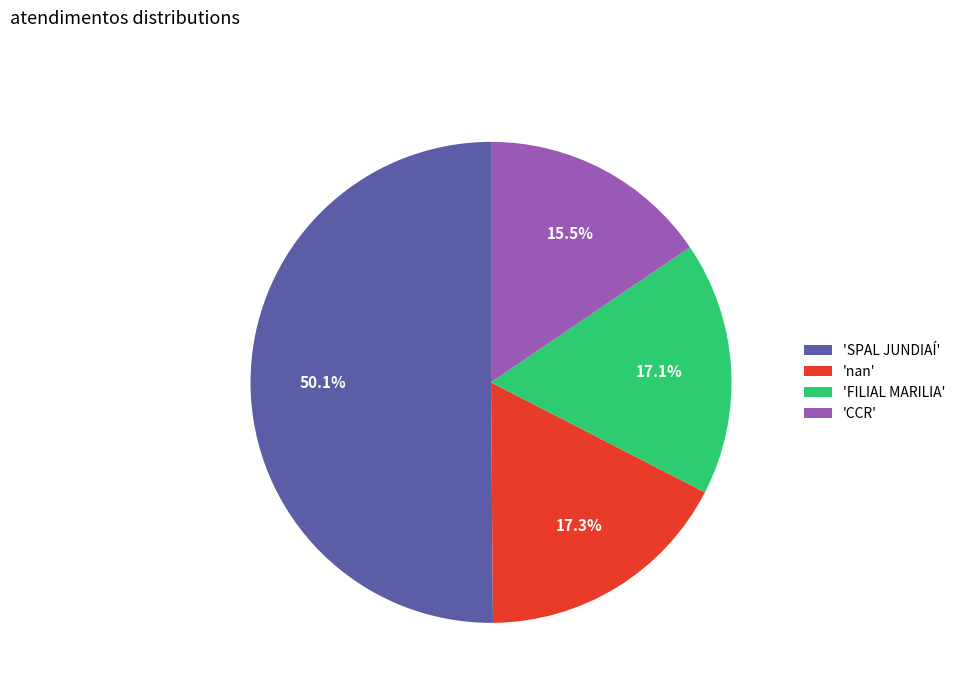

What portion of the pie excludes 'CCR'?

84.5%